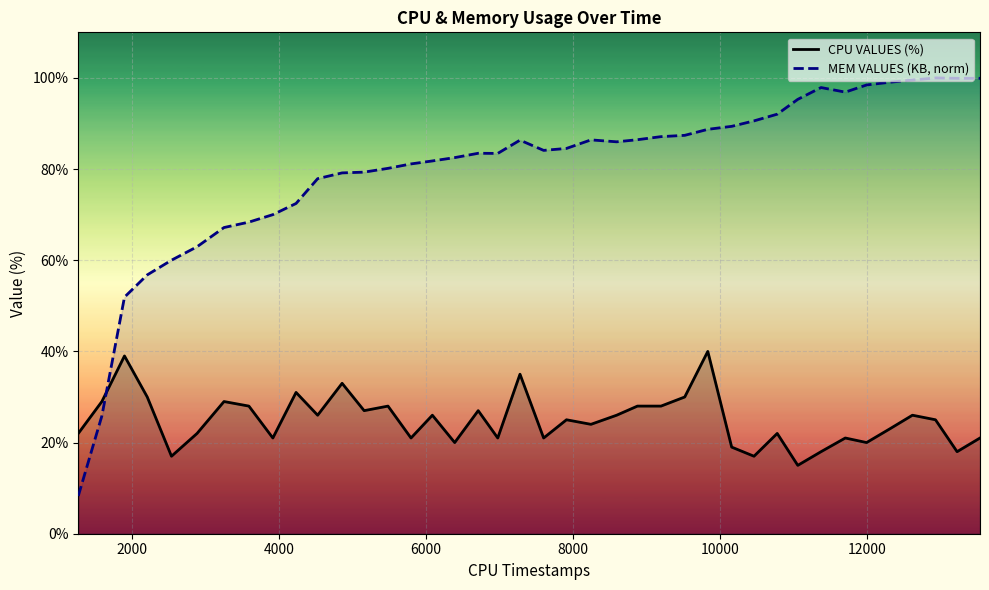

What is the difference between the maximum and minimum values in the MEM VALUES (KB, norm) series?

91.7